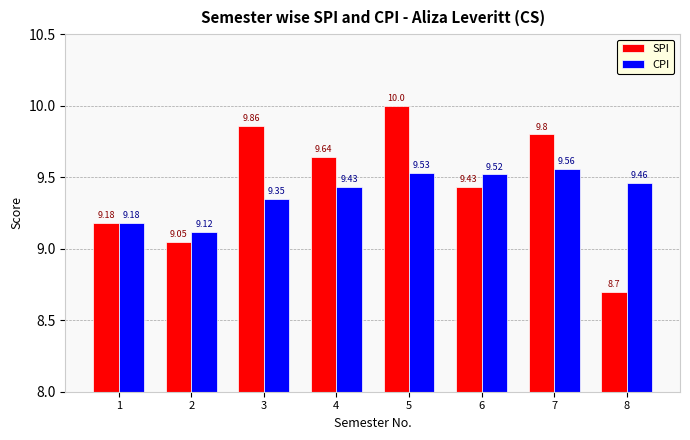

At how many categories does at least one series exceed 9?

8